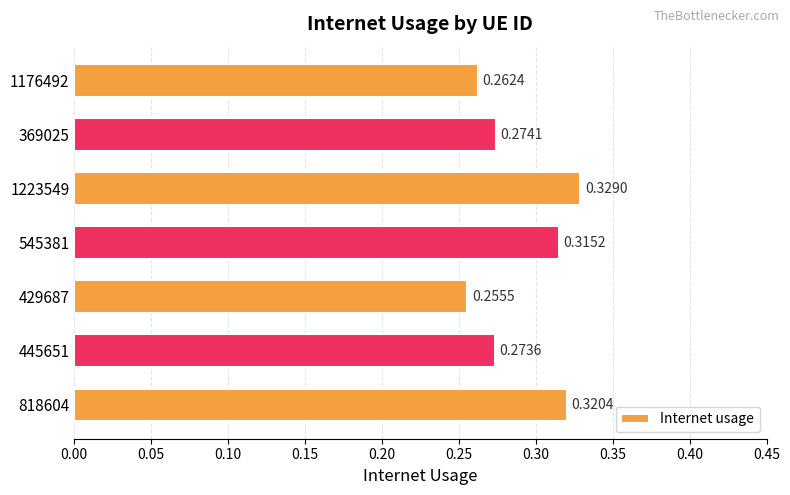

List the labels in order of value, largest first.

1223549, 818604, 545381, 369025, 445651, 1176492, 429687